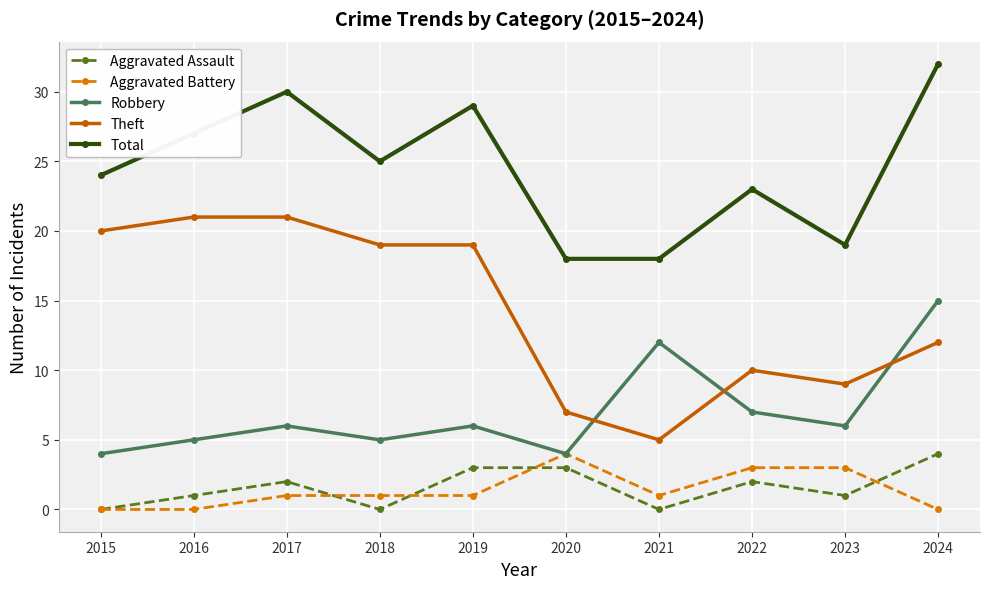

At which label does Robbery reach its peak?

2024